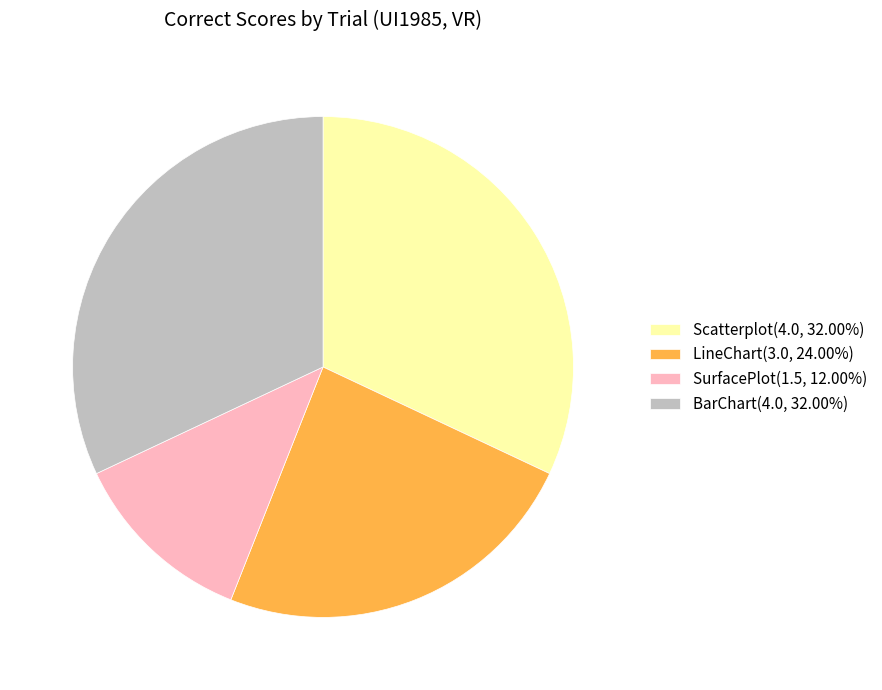

Is BarChart(4.0, 32.00%) the majority of the pie?

No